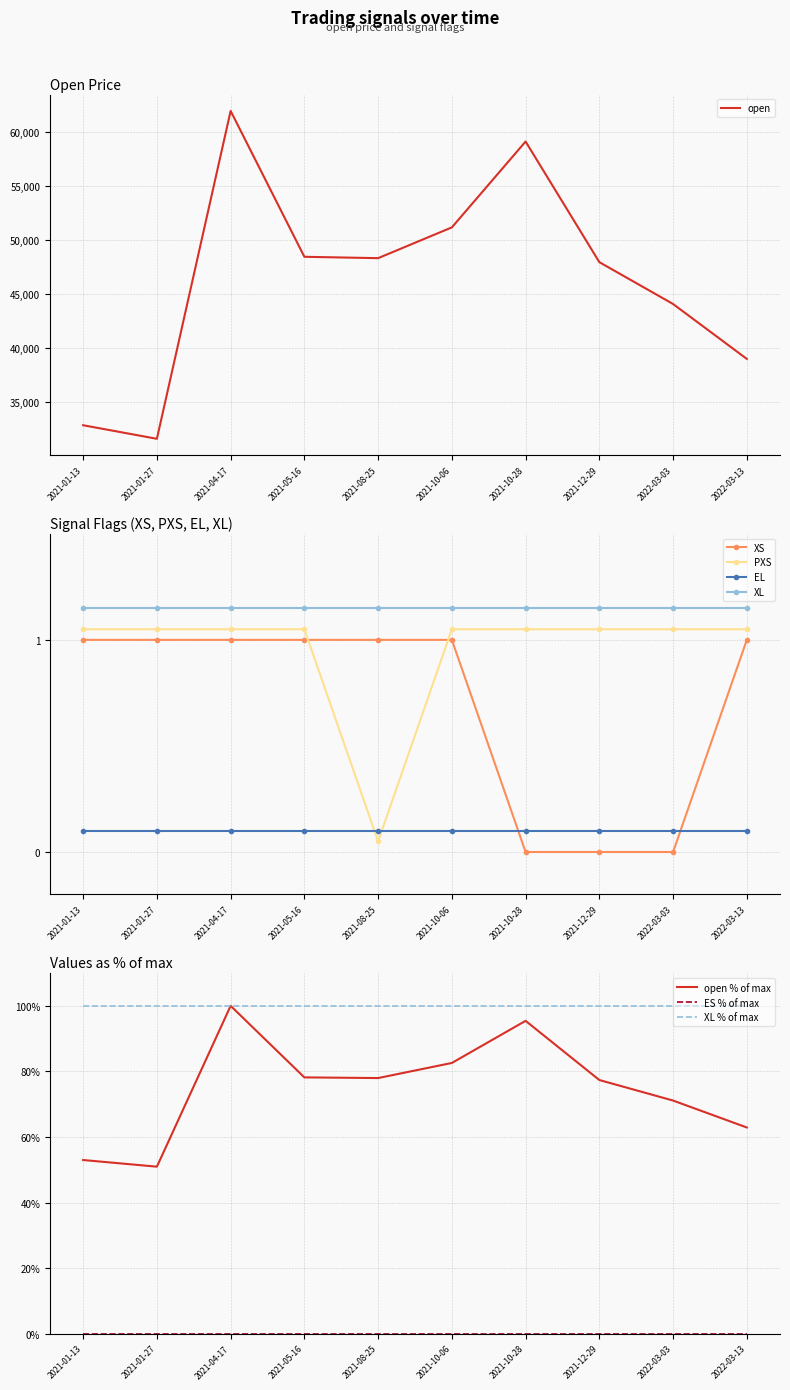

The value of open at 2021-12-29 is 109.8. True or false?

False